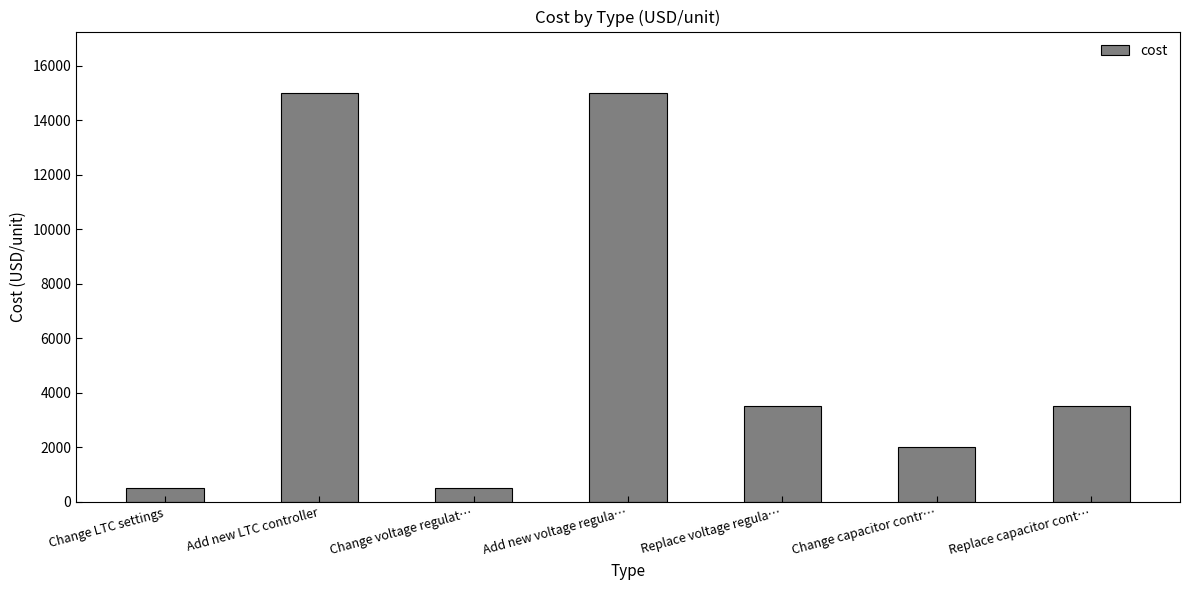

Between Change capacitor contr… and Change voltage regulat…, which is larger?

Change capacitor contr…